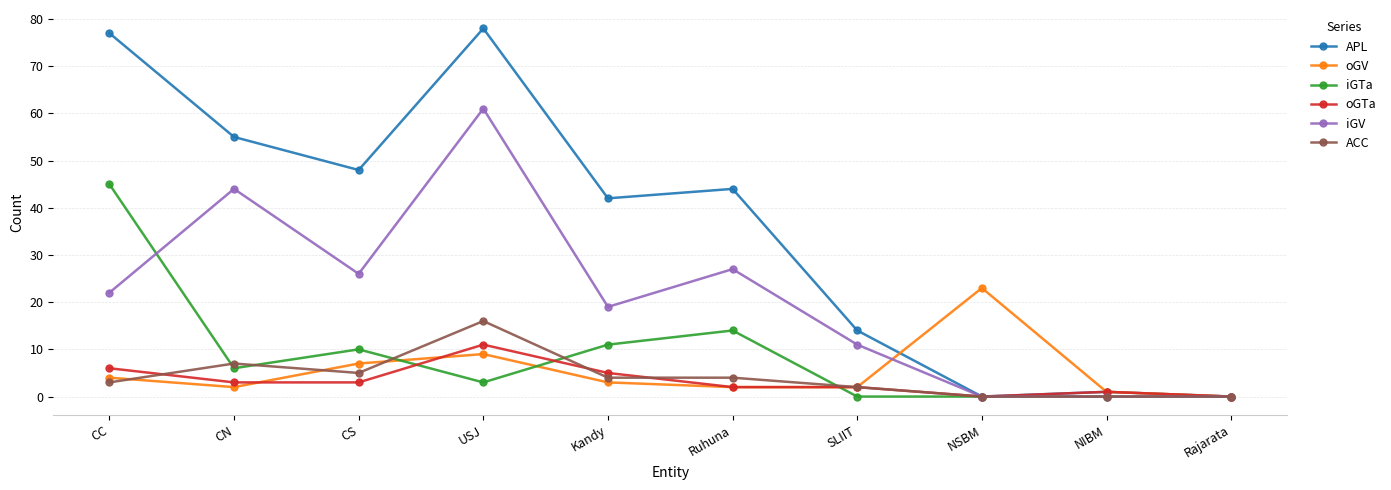

At which label does iGV reach its peak?

USJ